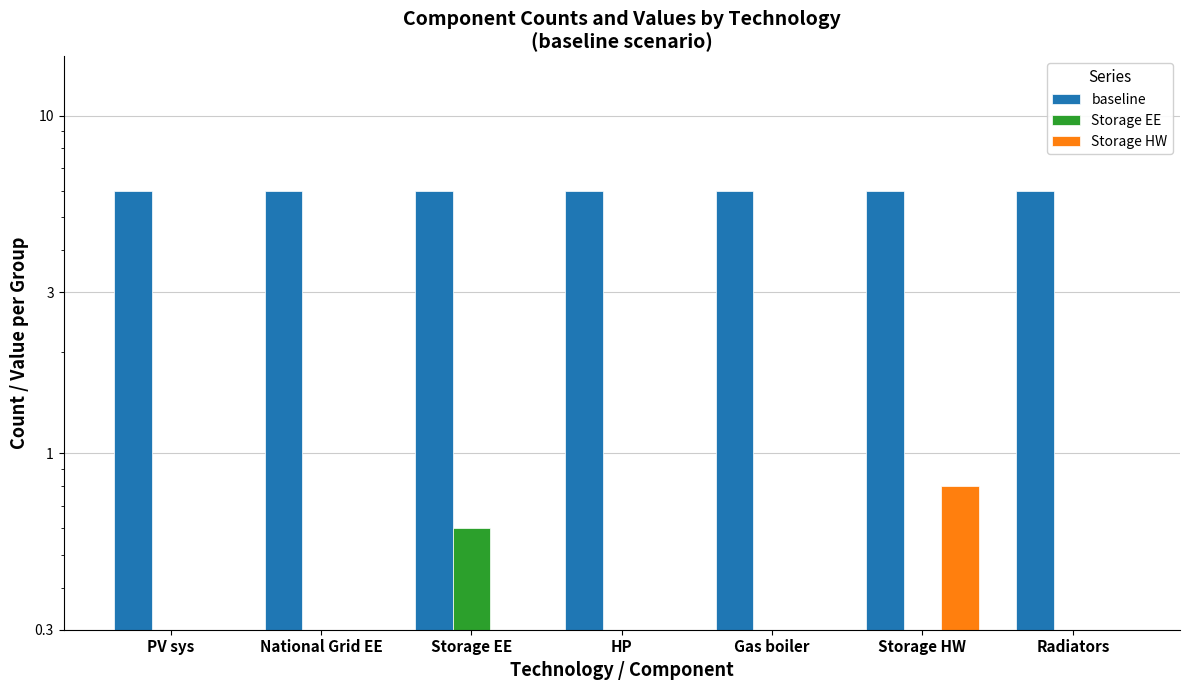

Count the number of data series in this chart.

3